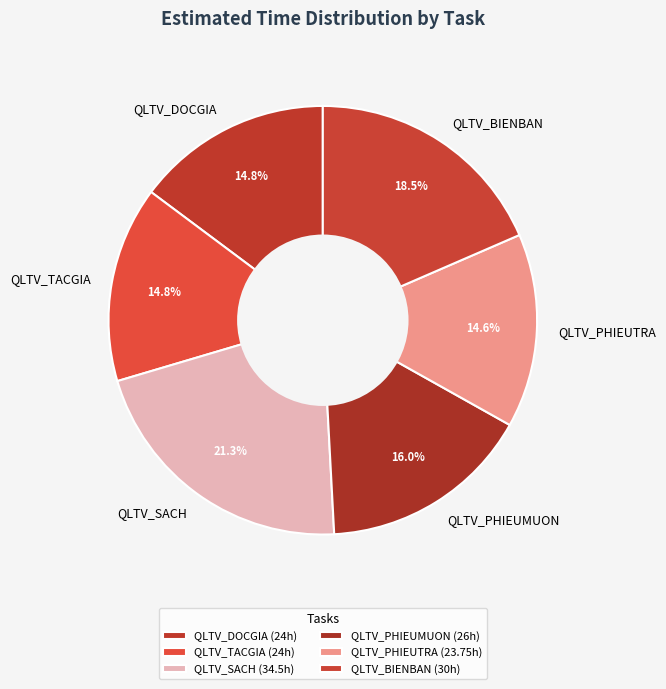

To the nearest percent, what is the difference between the QLTV_PHIEUTRA and QLTV_SACH slice percentages?

7%